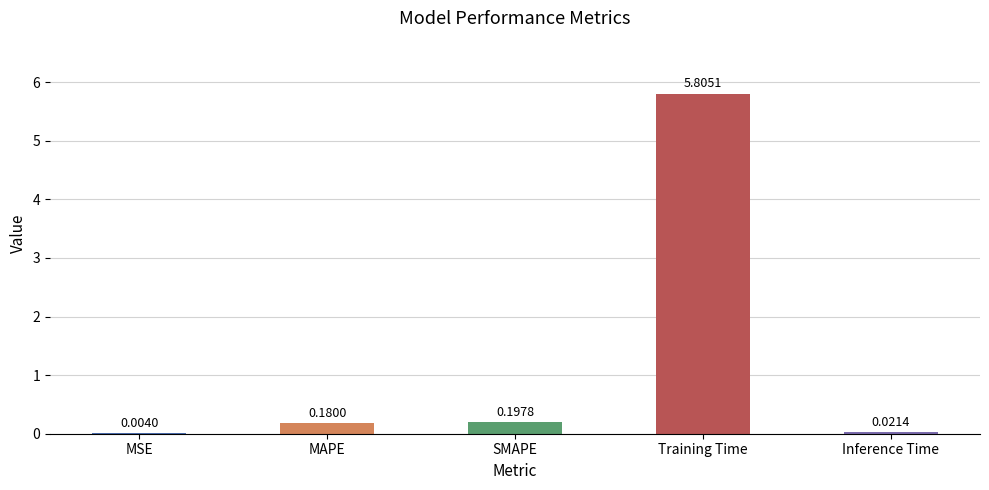

Which has a higher value, MAPE or Training Time?

Training Time